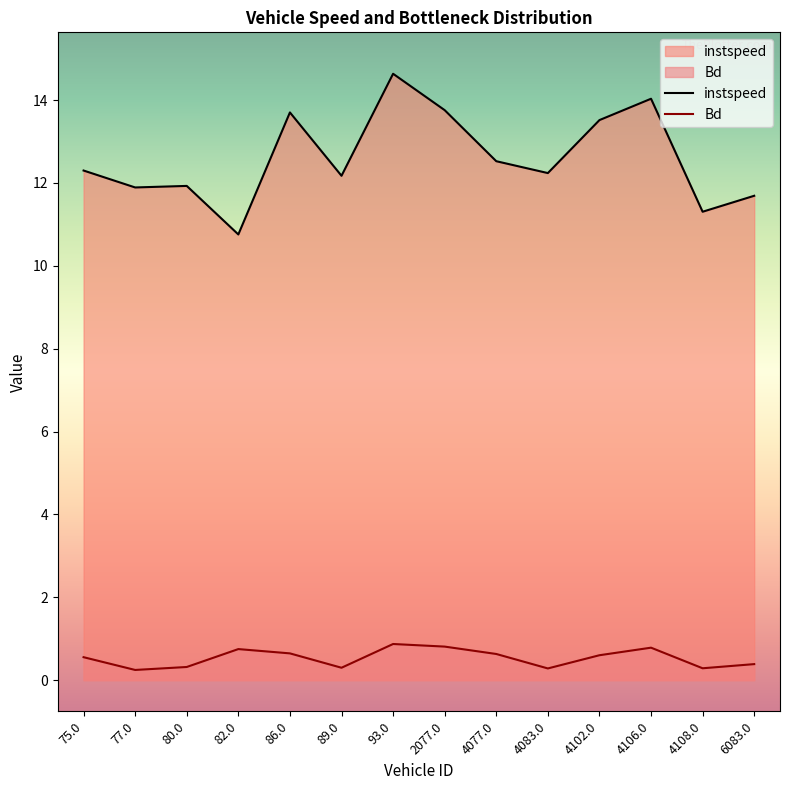

What is the value of the Bd point at the 13th from the left?

0.3